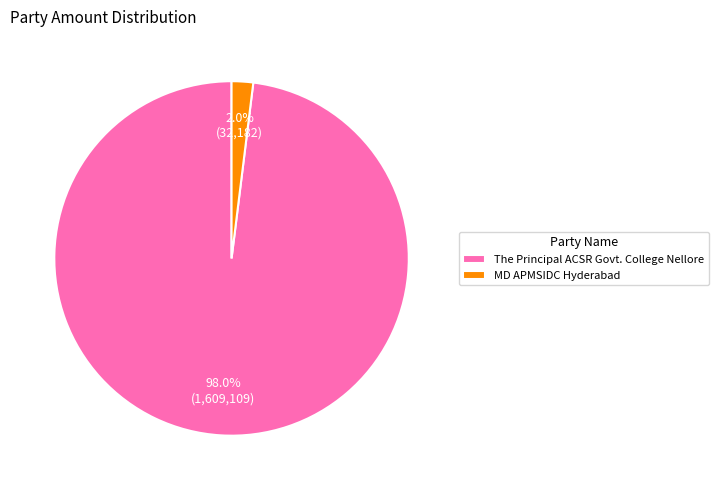

To the nearest percent, what is the difference between the MD APMSIDC Hyderabad and The Principal ACSR Govt. College Nellore slice percentages?

96%